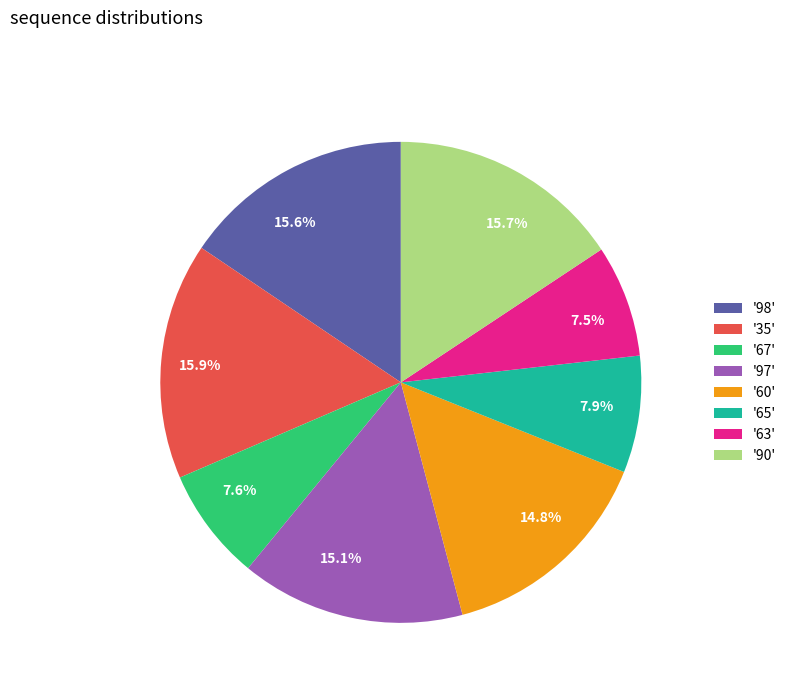

How much of the chart is everything except 15.7%?

84.3%